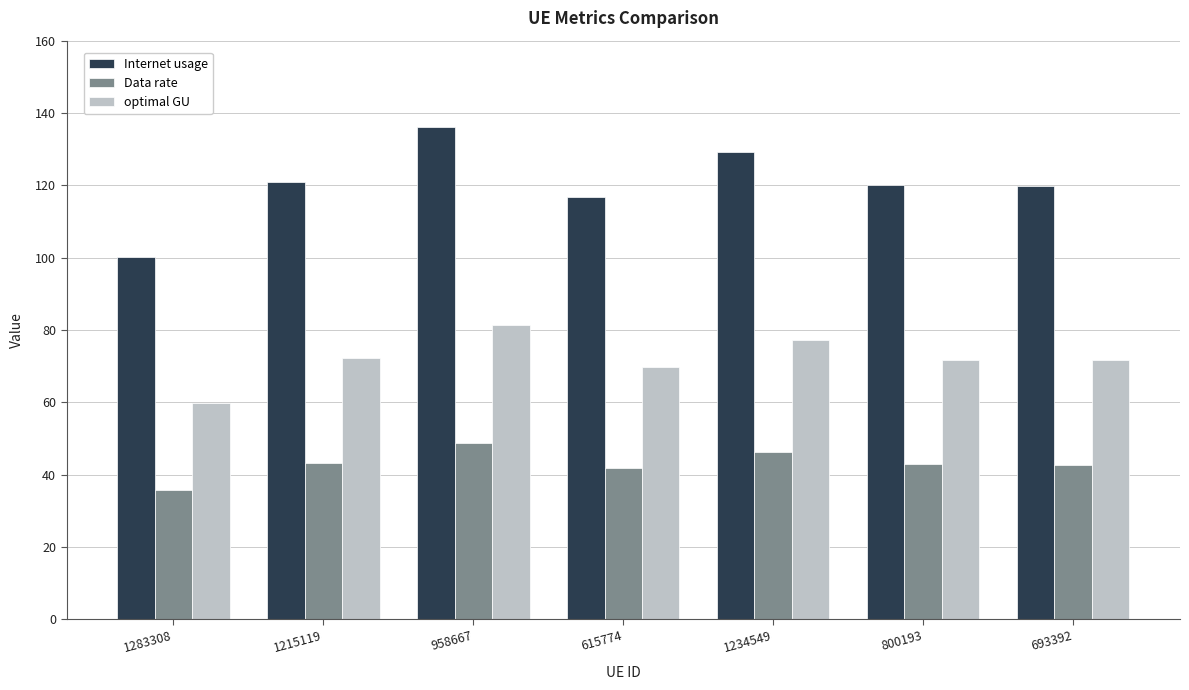

What is the greatest value displayed?

136.2